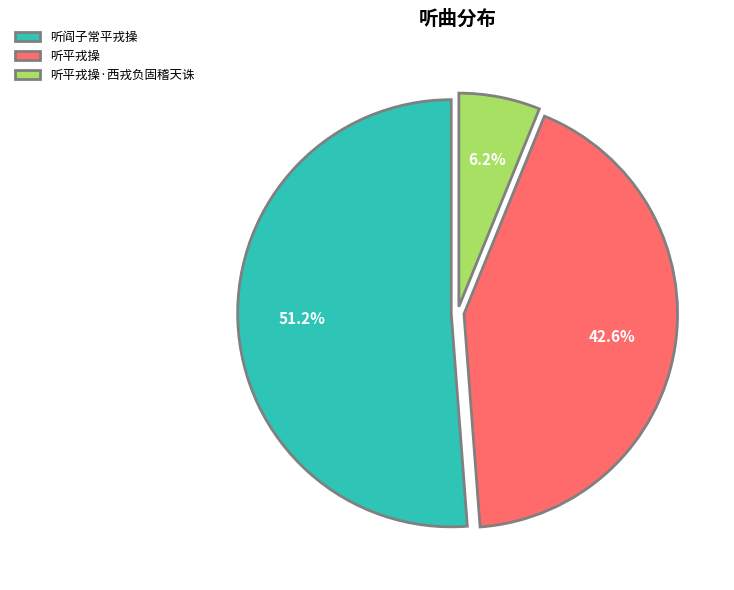

Approximately how many times larger is the value at 听阎子常平戎操 compared to 听平戎操·西戎负固稽天诛?

8.3